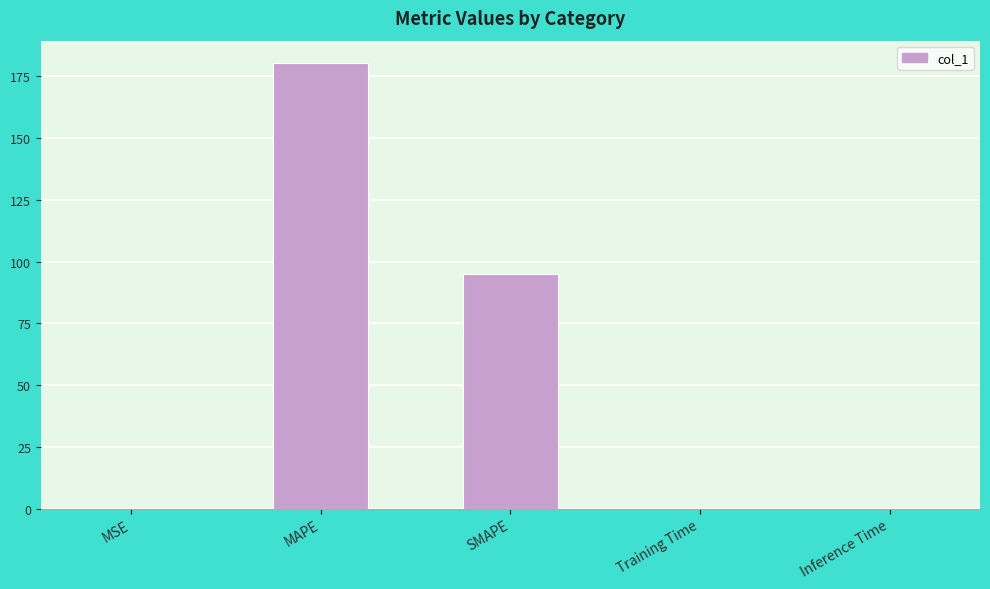

Which label corresponds to the largest value in the chart?

MAPE